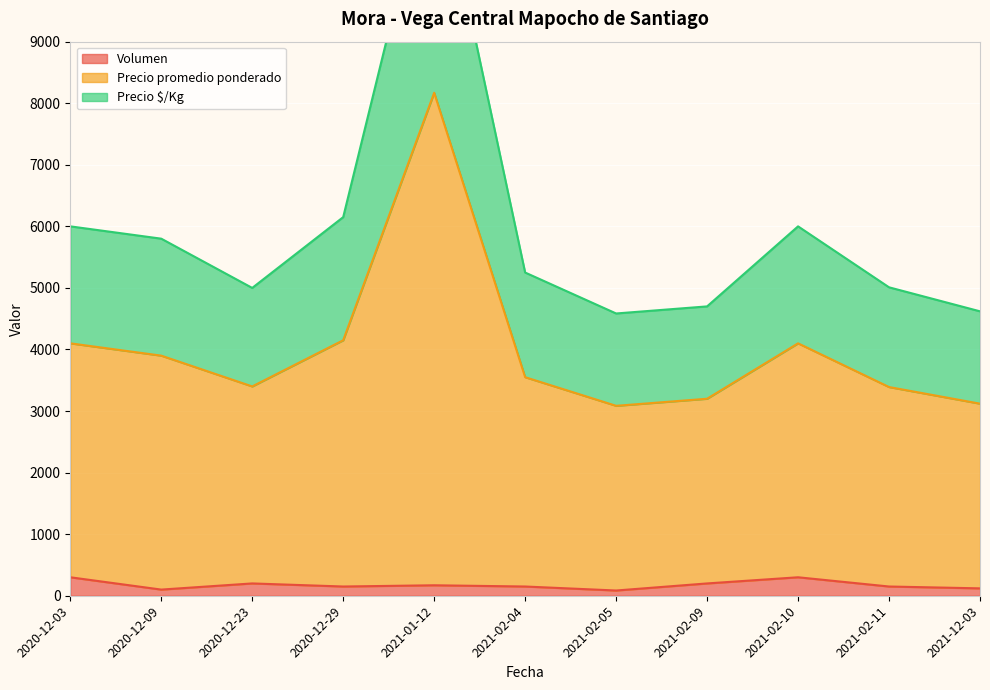

What is the maximum value for Volumen?

300